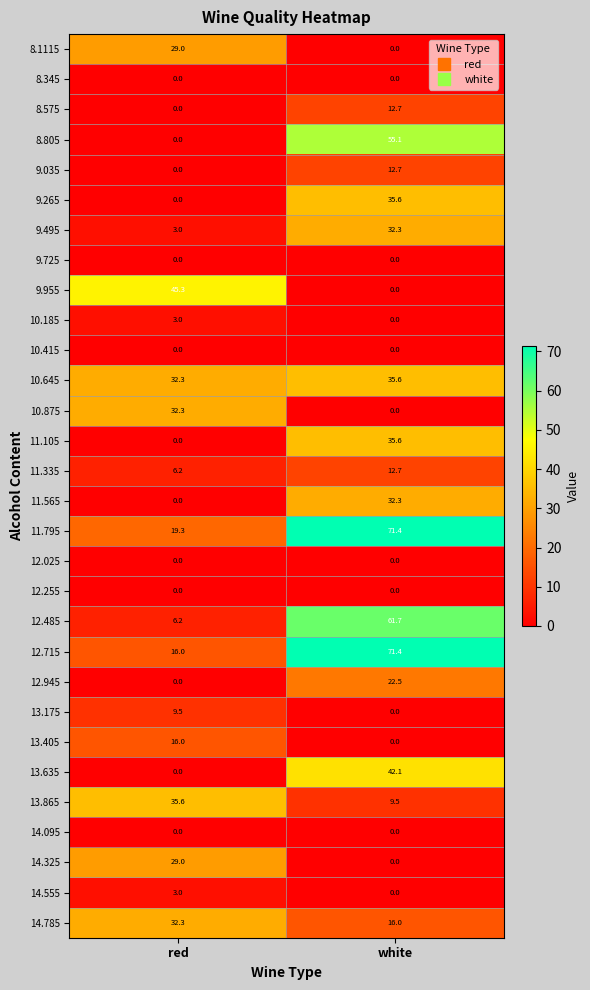

The 14.325 series shows 29.0 at red. True or false?

True